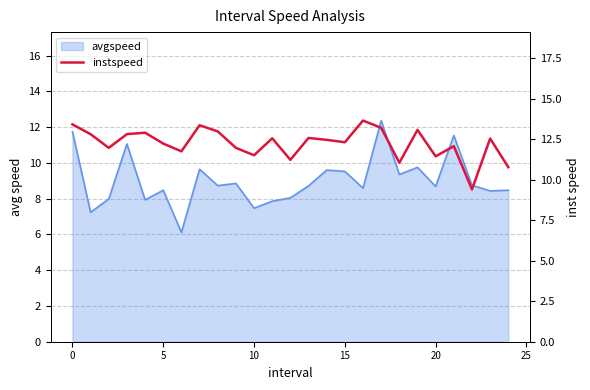

What is the difference between the values at 20 and 10?

1.4